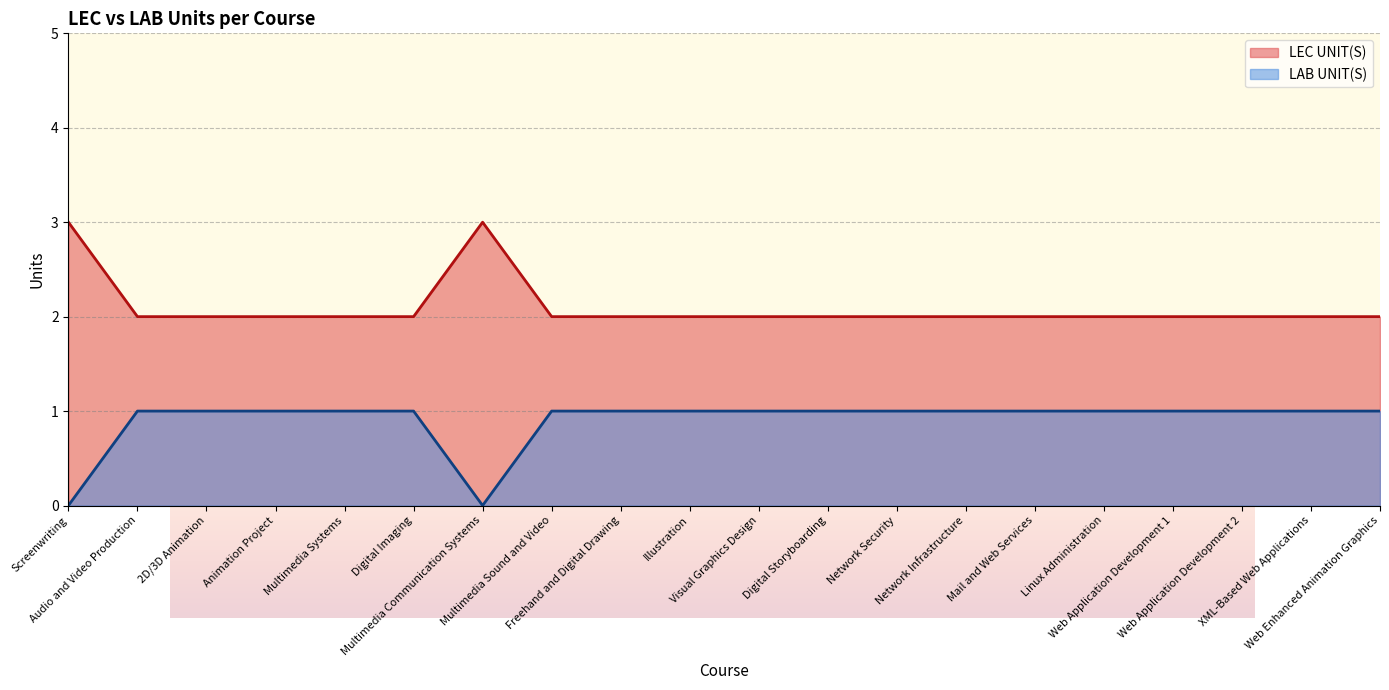

How many data points does each series have?

20